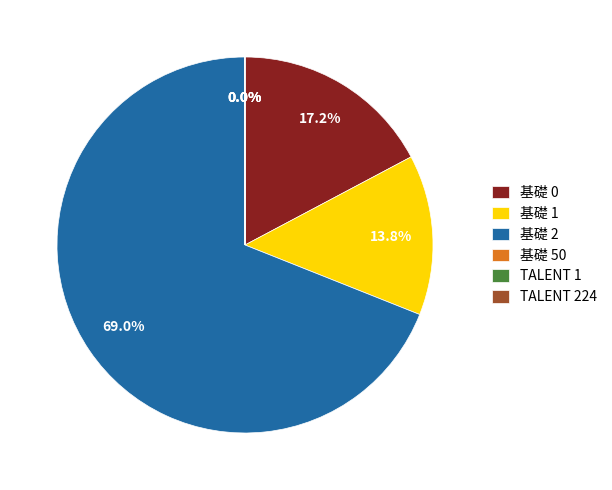

Which slice is the largest?

基礎 2